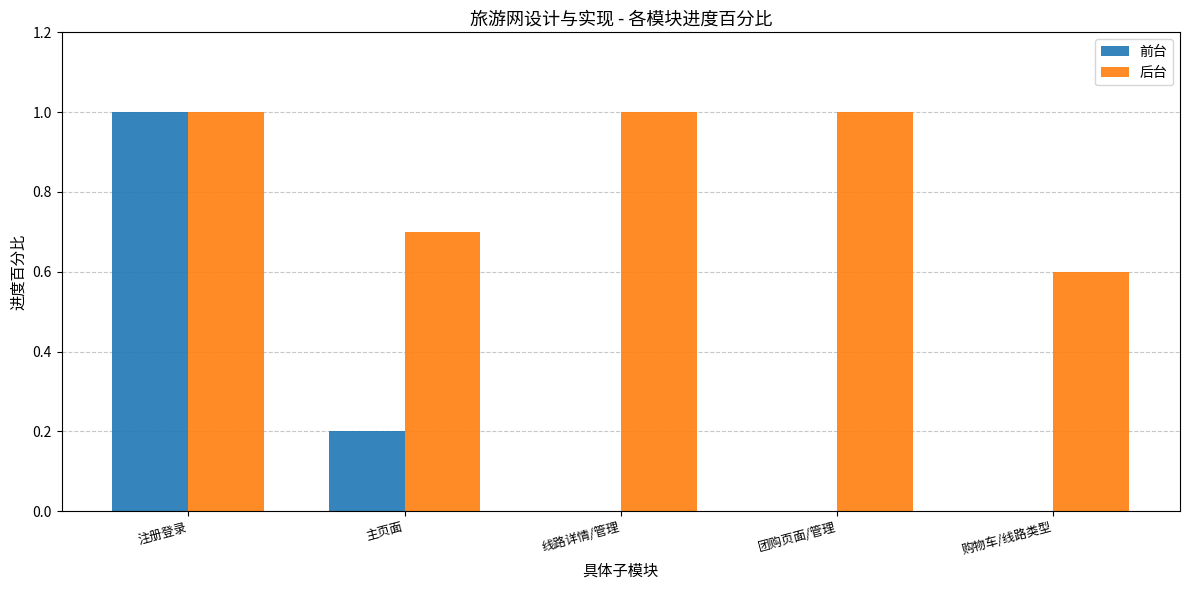

Which series changed the most between 主页面 and 线路详情/管理?

后台